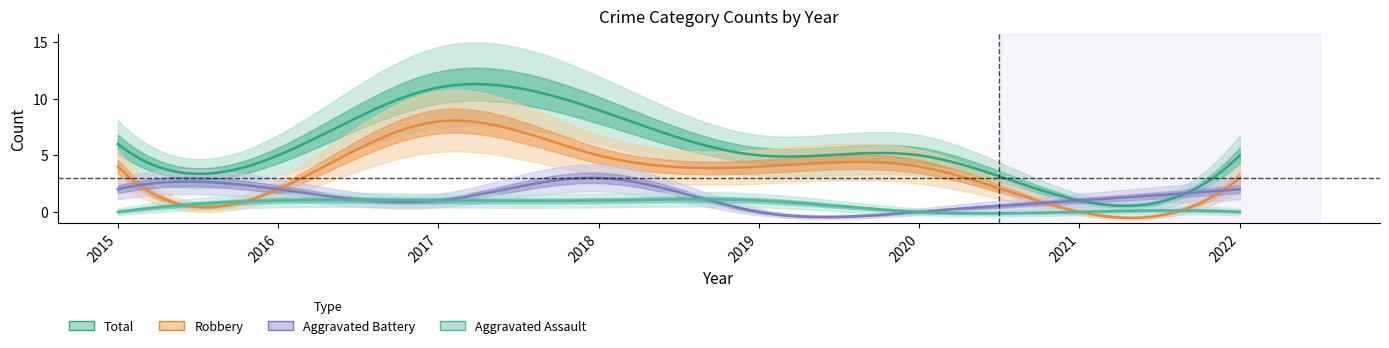

What are all the series names shown in the legend?

Aggravated Assault, Aggravated Battery, Robbery, Total